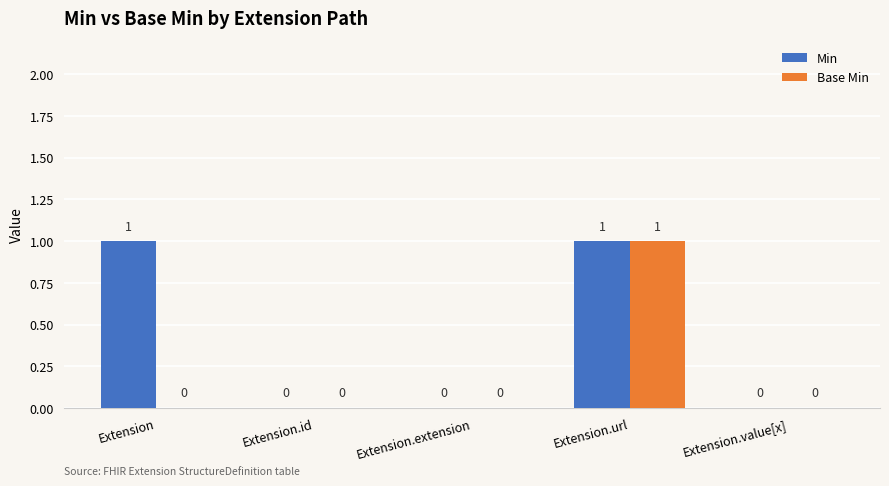

True or false: Base Min has a value of 0 at Extension.id.

True